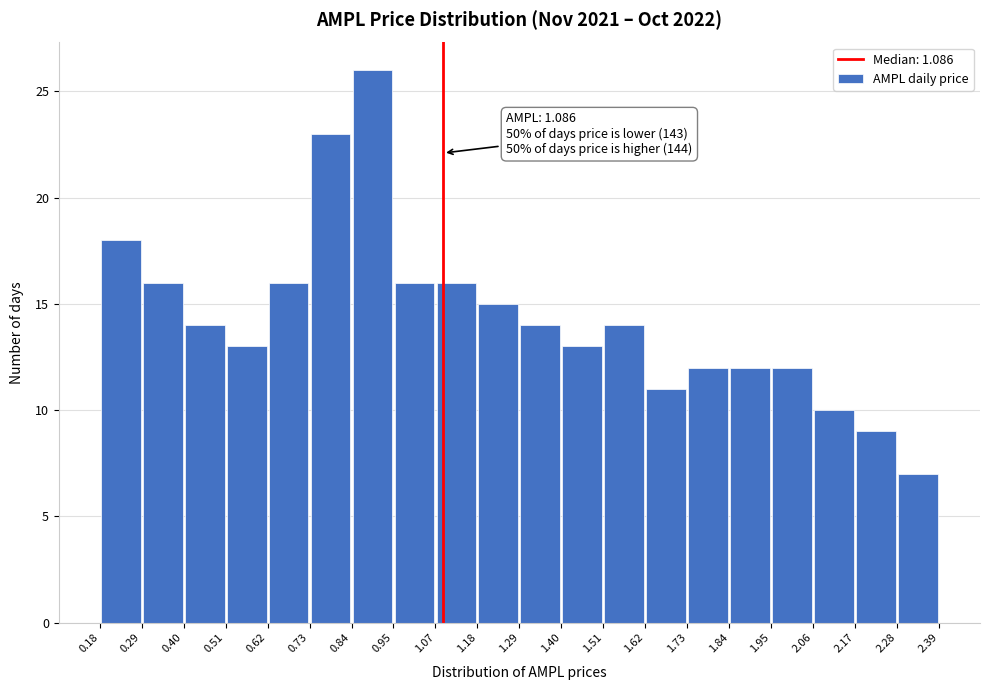

Over which range of the x-axis is the bar tallest?

0.84 to 0.95